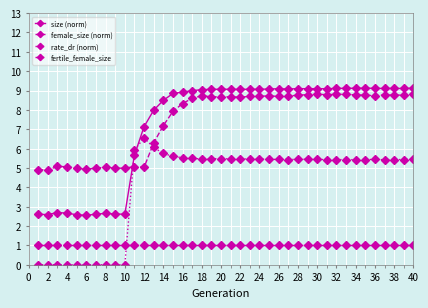

True or false: size (norm) has more than 2 interior local peaks.

True